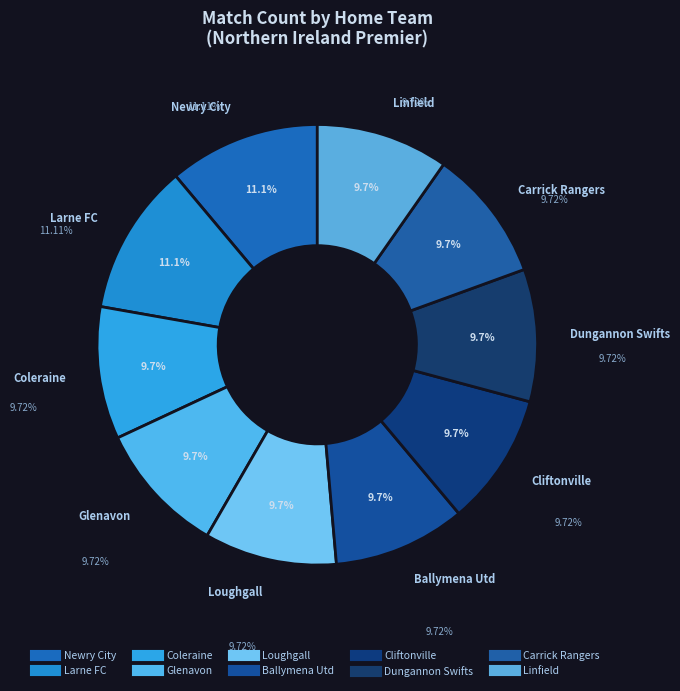

Which slice is the largest?

Larne FC